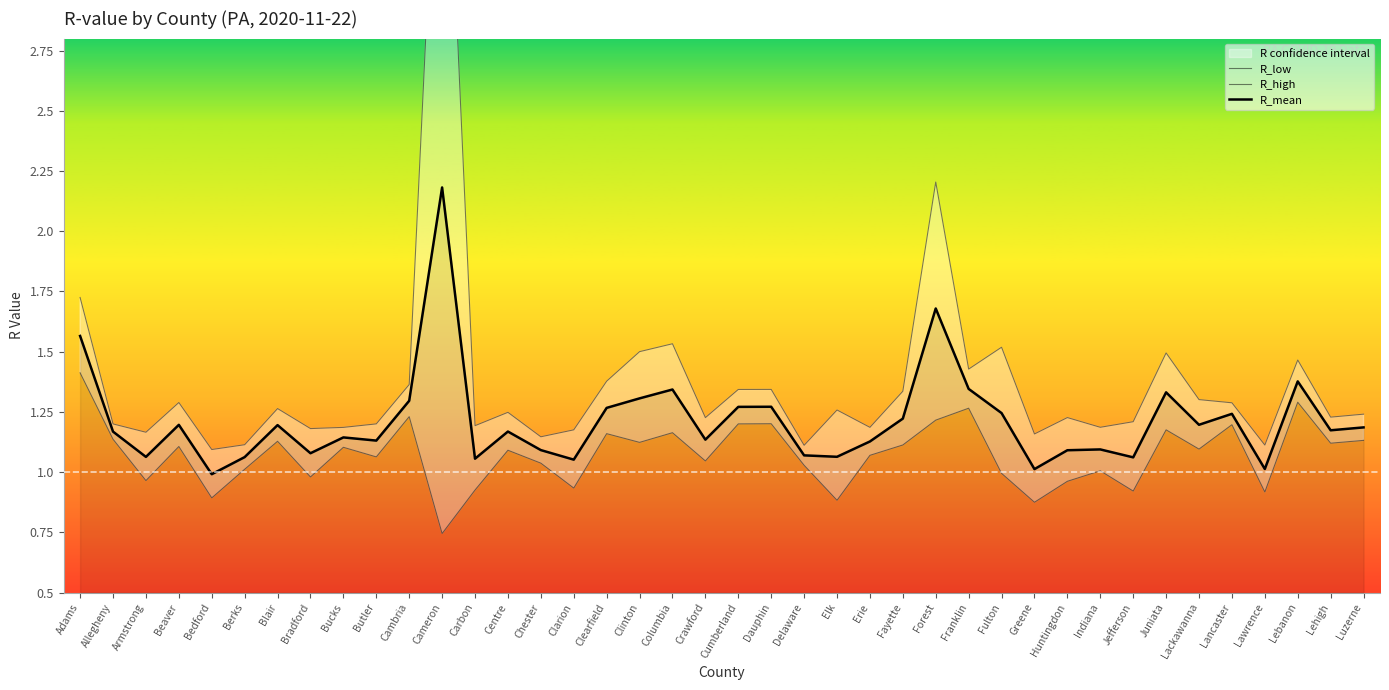

What position from the left is Forest?

27